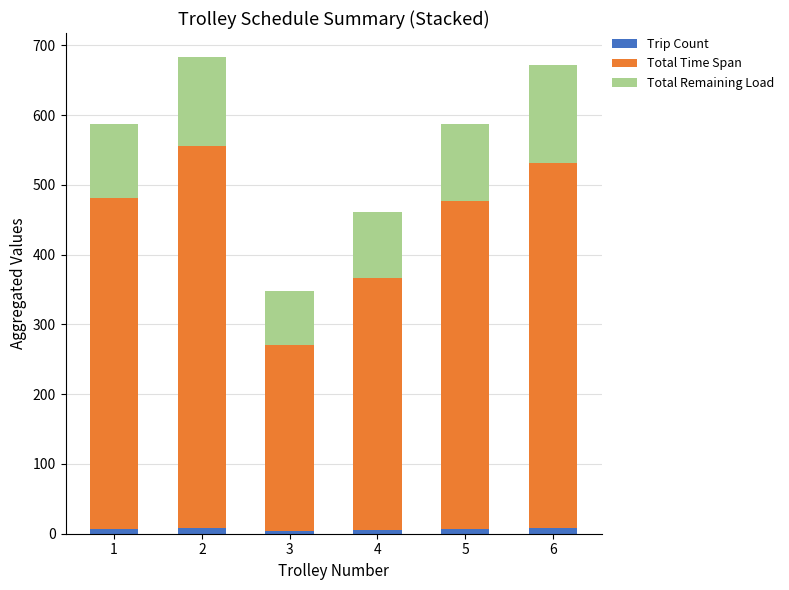

What is the sum of all Trip Count values?

40.0